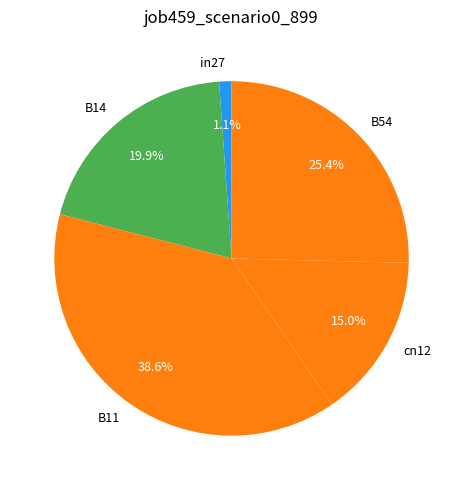

Is in27 the majority of the pie?

No